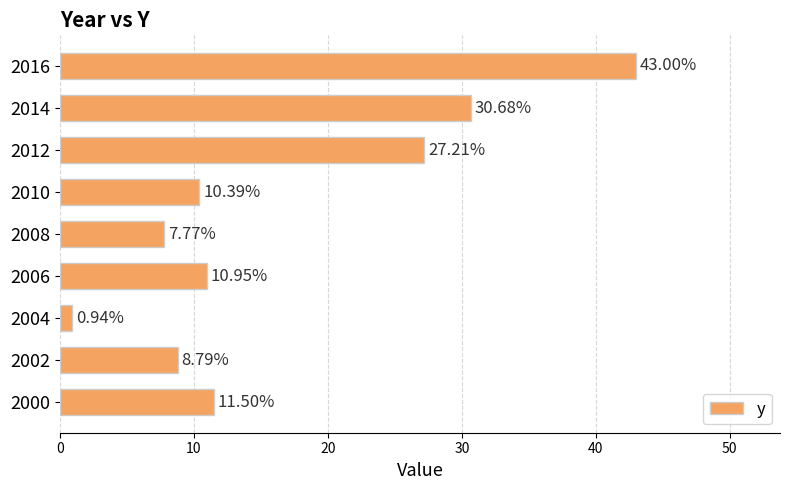

How many values exceed 10?

6